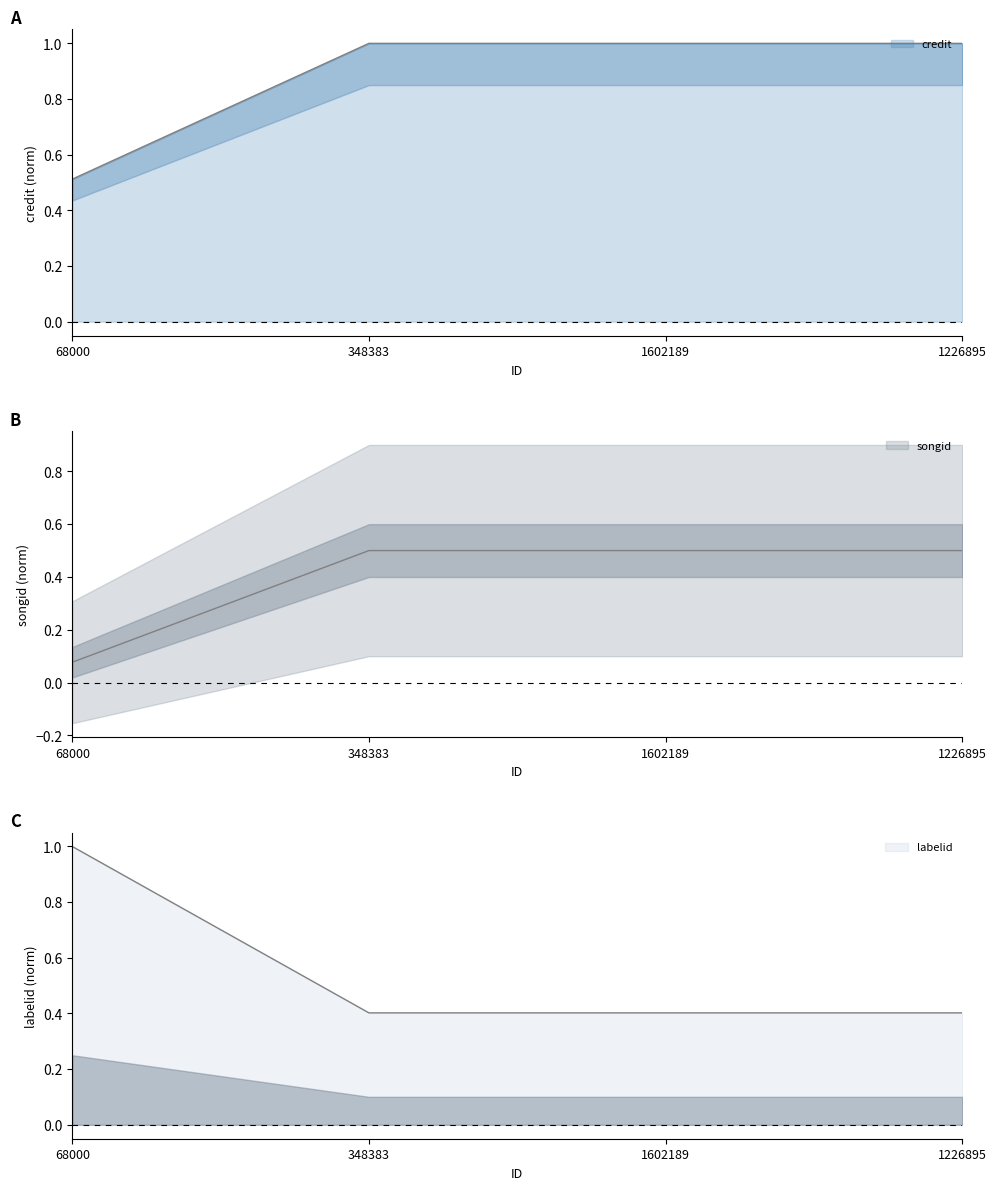

How many credit values are between 0 and 1?

4